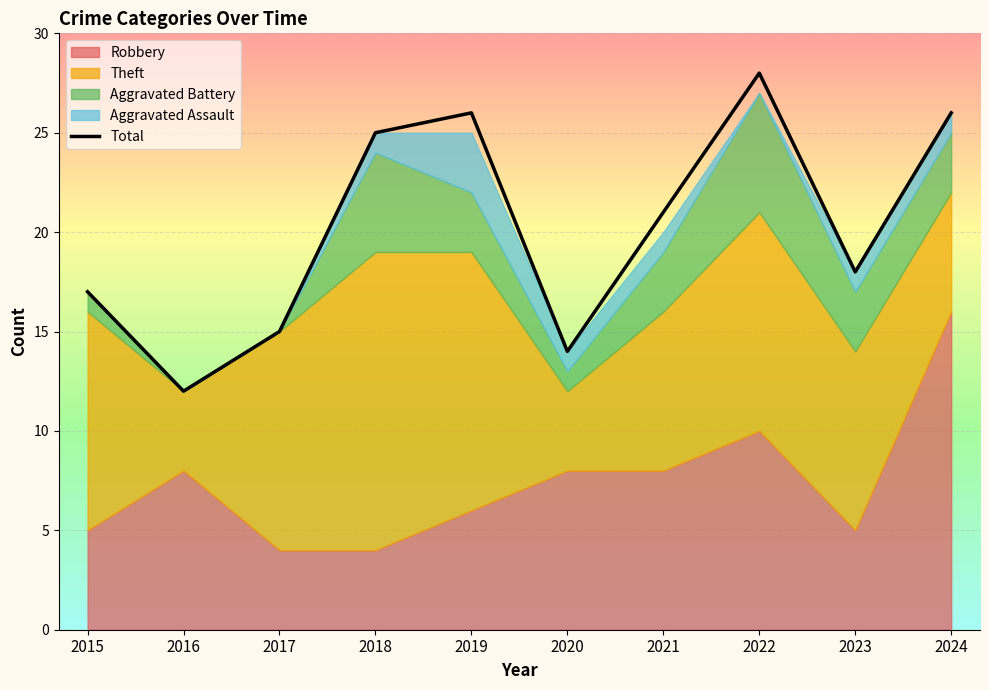

What is the difference between the maximum and minimum values?

16